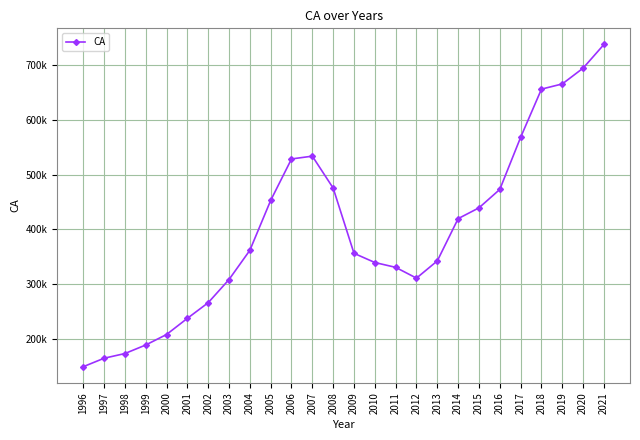

Rank the categories by value from lowest to highest.

1996, 1997, 1998, 1999, 2000, 2001, 2002, 2003, 2012, 2011, 2010, 2013, 2009, 2004, 2014, 2015, 2005, 2016, 2008, 2006, 2007, 2017, 2018, 2019, 2020, 2021